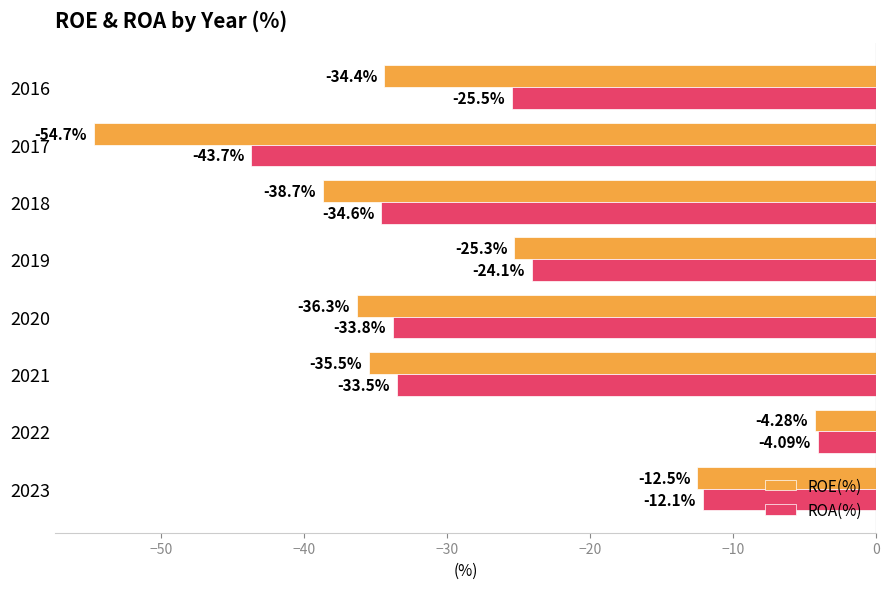

At which category is the sum across all series the highest?

2022